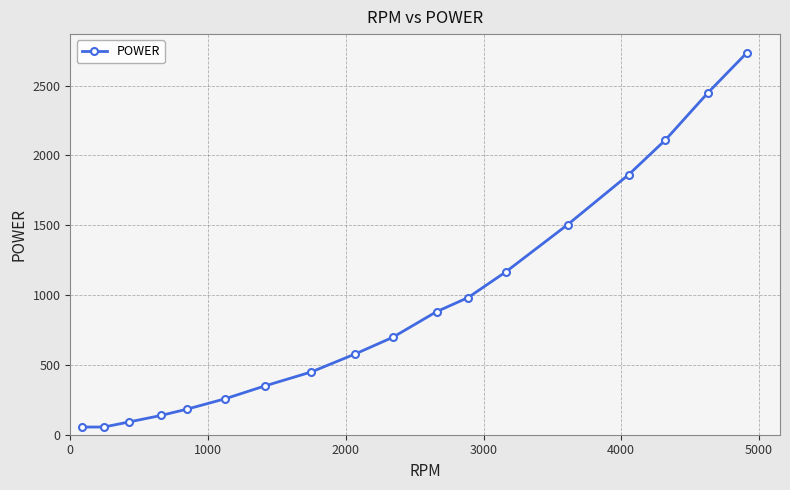

Reading left to right, transcribe all the data shown in this chart.

55.0	55.0	91.7	137.6	183.5	256.9	348.6	449.5	578.0	697.2	880.7	981.7	1165.1	1504.6	1862.4	2110.1	2449.5	2733.9